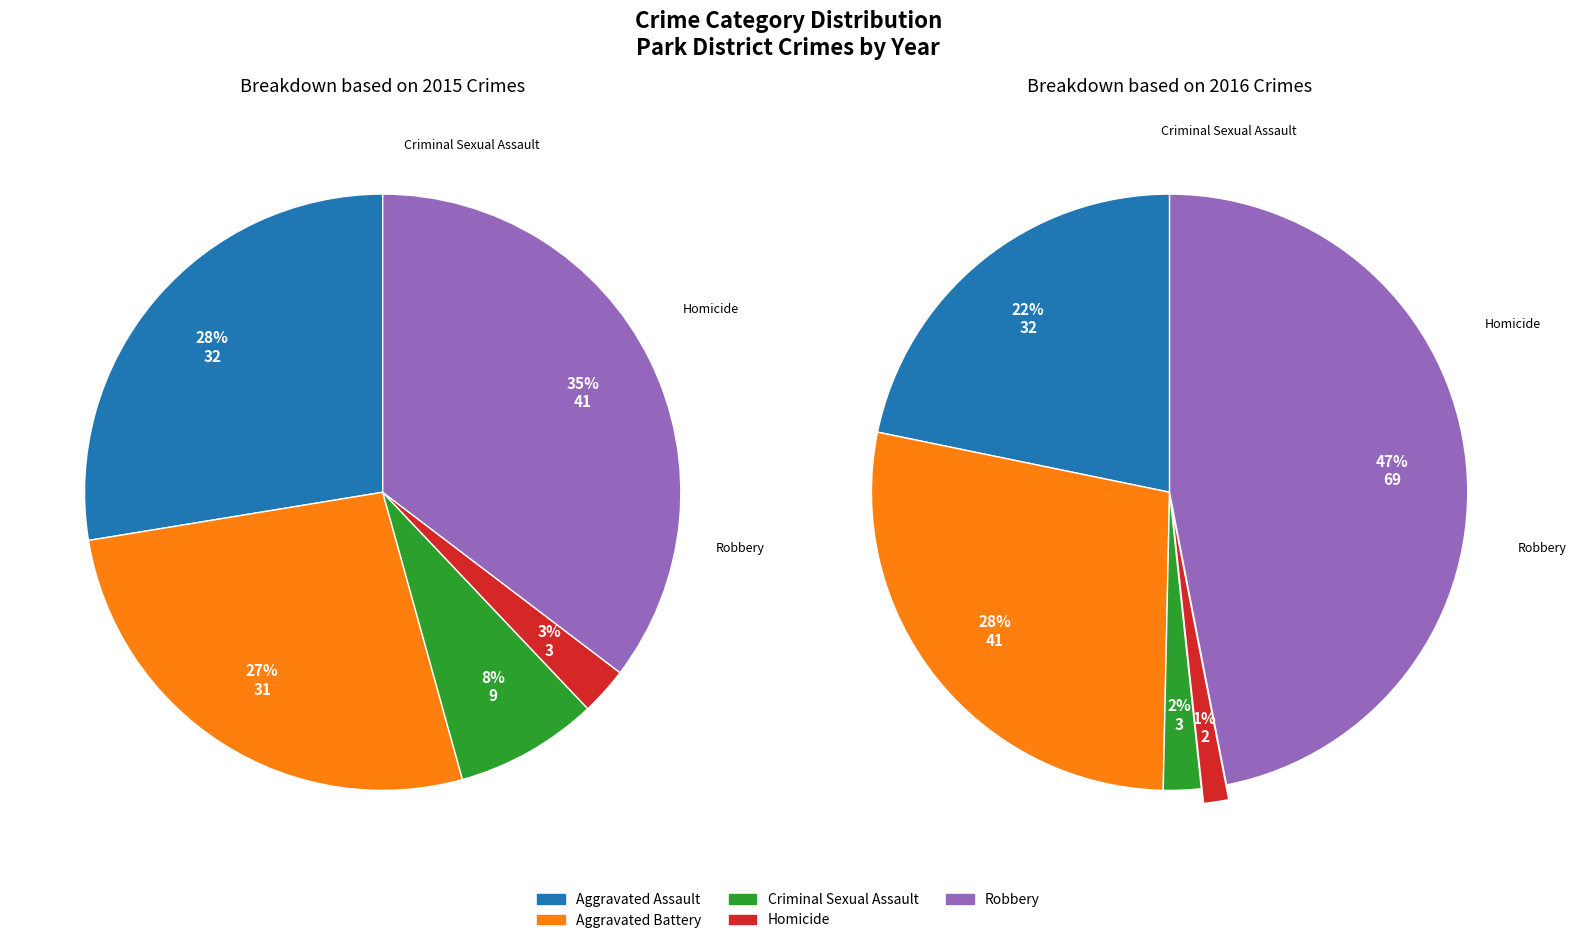

Does Robbery represent more than half of the total?

No